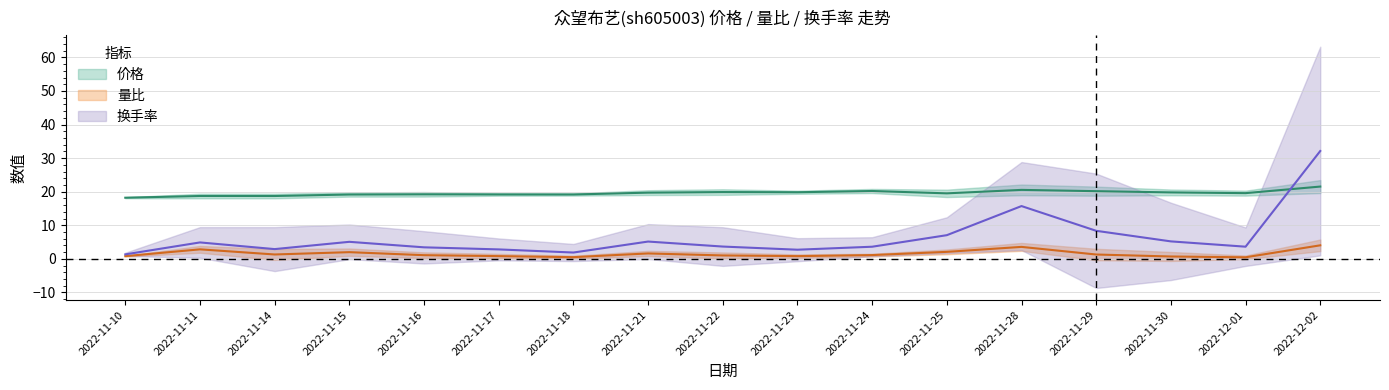

At which label does 价格 reach its peak?

2022-12-02